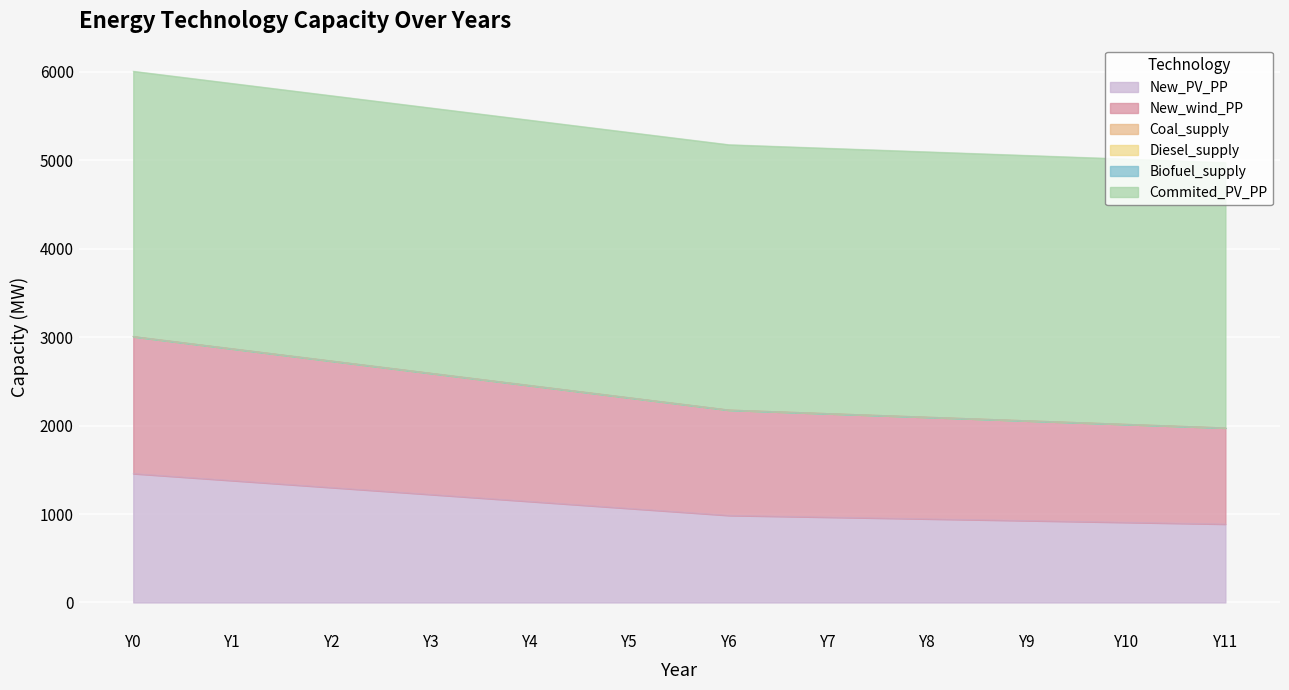

Which series has the widest spread of values?

New_PV_PP